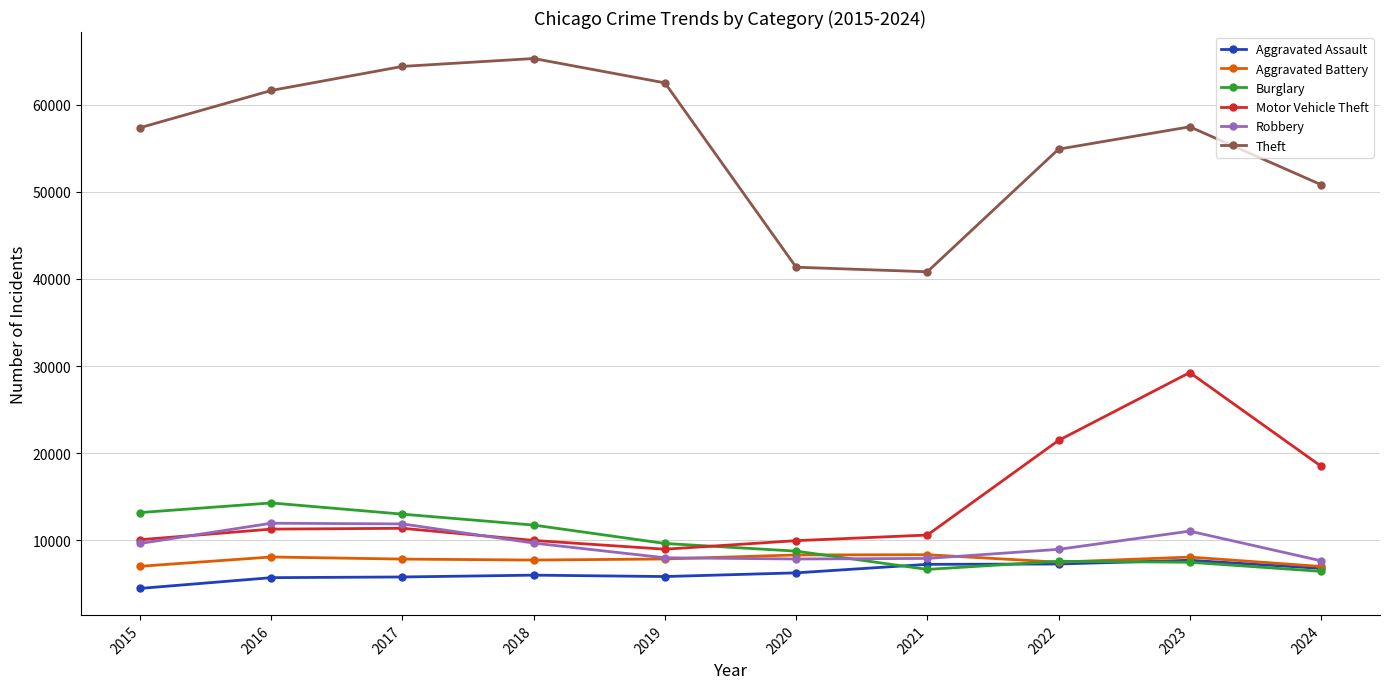

What are all the series names shown in the legend?

Aggravated Assault, Aggravated Battery, Burglary, Motor Vehicle Theft, Robbery, Theft